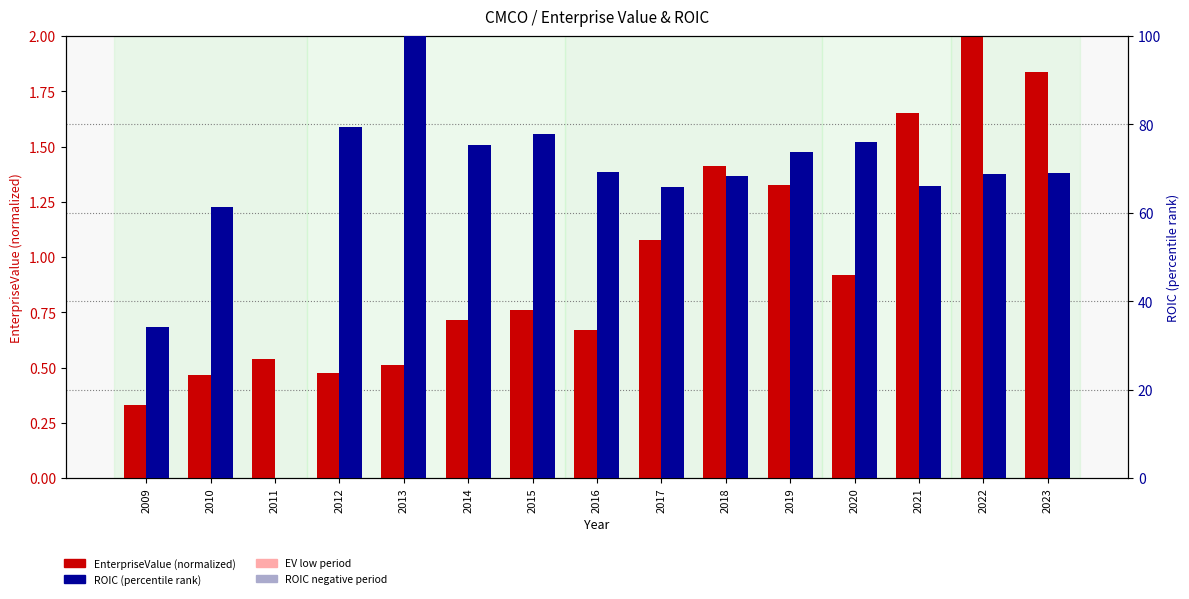

Read the EnterpriseValue (normalized) value at 2011.

0.5